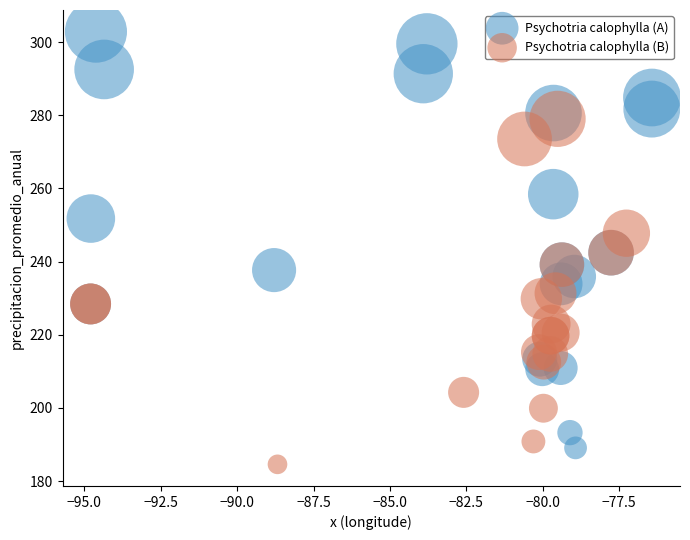

Which series has the widest spread of Y values?

Psychotria calophylla (A)